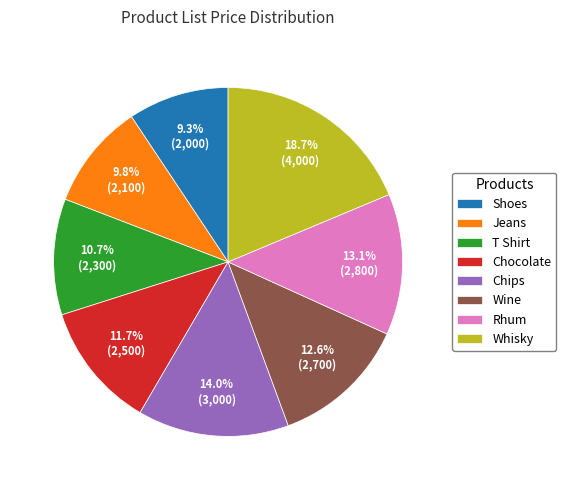

What is the largest slice in the pie chart?

Whisky